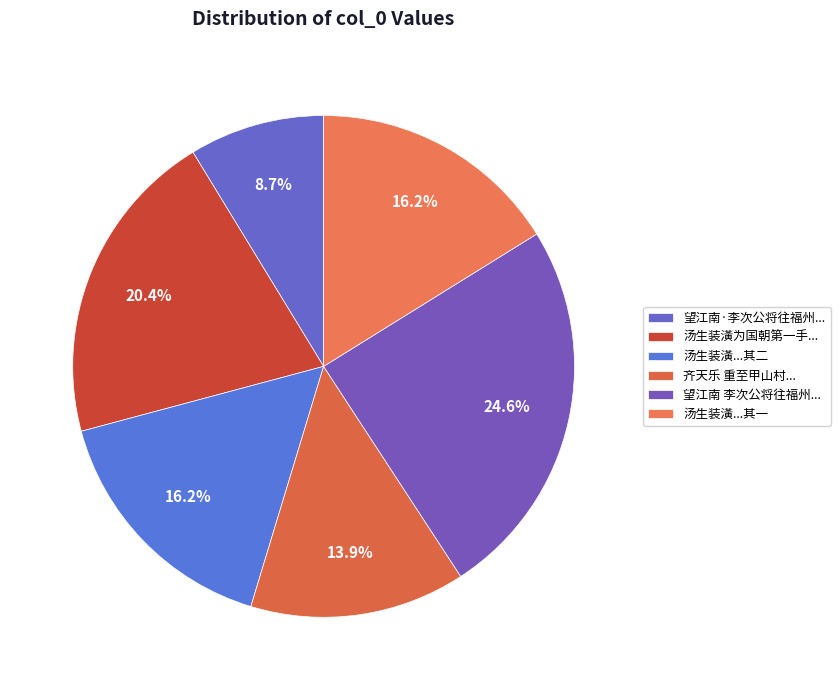

How many slices are in this pie chart?

6